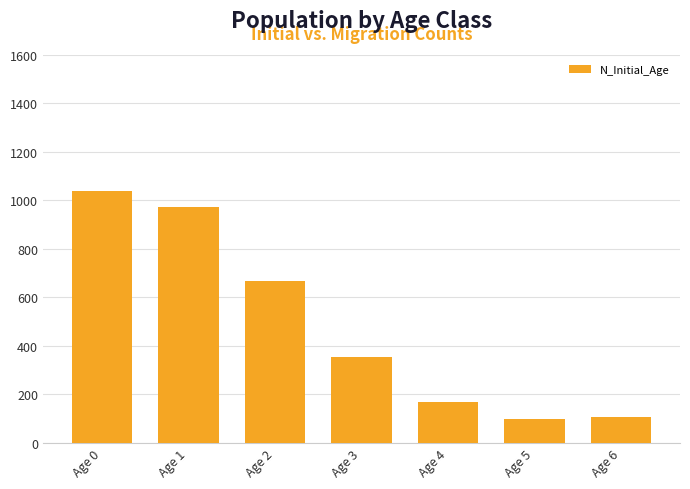

What is the smallest value displayed?

97